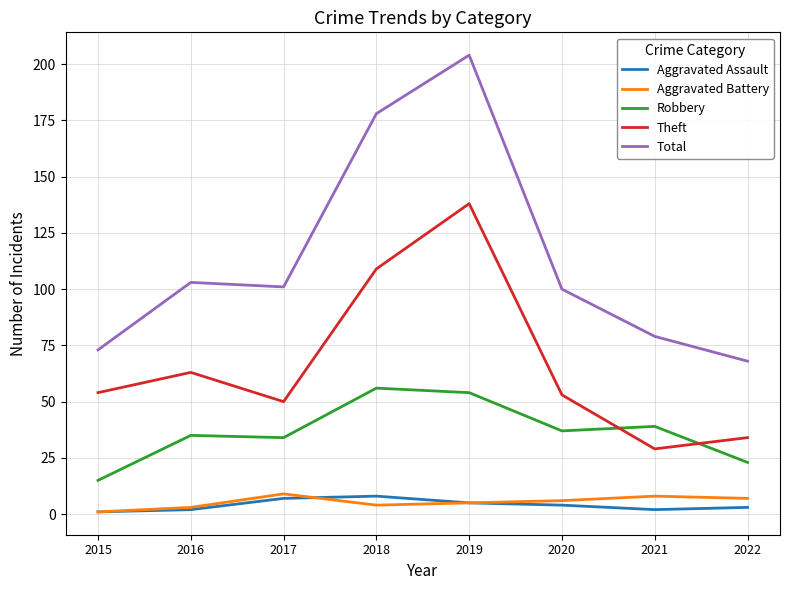

Reading left to right, what are all the values shown in this chart?

Aggravated Assault: 2015=1	2016=2	2017=7	2018=8	2019=5	2020=4	2021=2	2022=3
Aggravated Battery: 2015=1	2016=3	2017=9	2018=4	2019=5	2020=6	2021=8	2022=7
Robbery: 2015=15	2016=35	2017=34	2018=56	2019=54	2020=37	2021=39	2022=23
Theft: 2015=54	2016=63	2017=50	2018=109	2019=138	2020=53	2021=29	2022=34
Total: 2015=73	2016=103	2017=101	2018=178	2019=204	2020=100	2021=79	2022=68